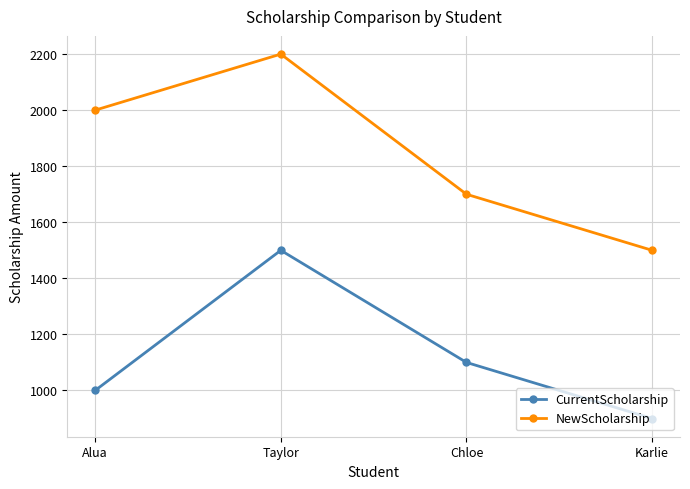

True or false: CurrentScholarship and NewScholarship cross at least once.

False